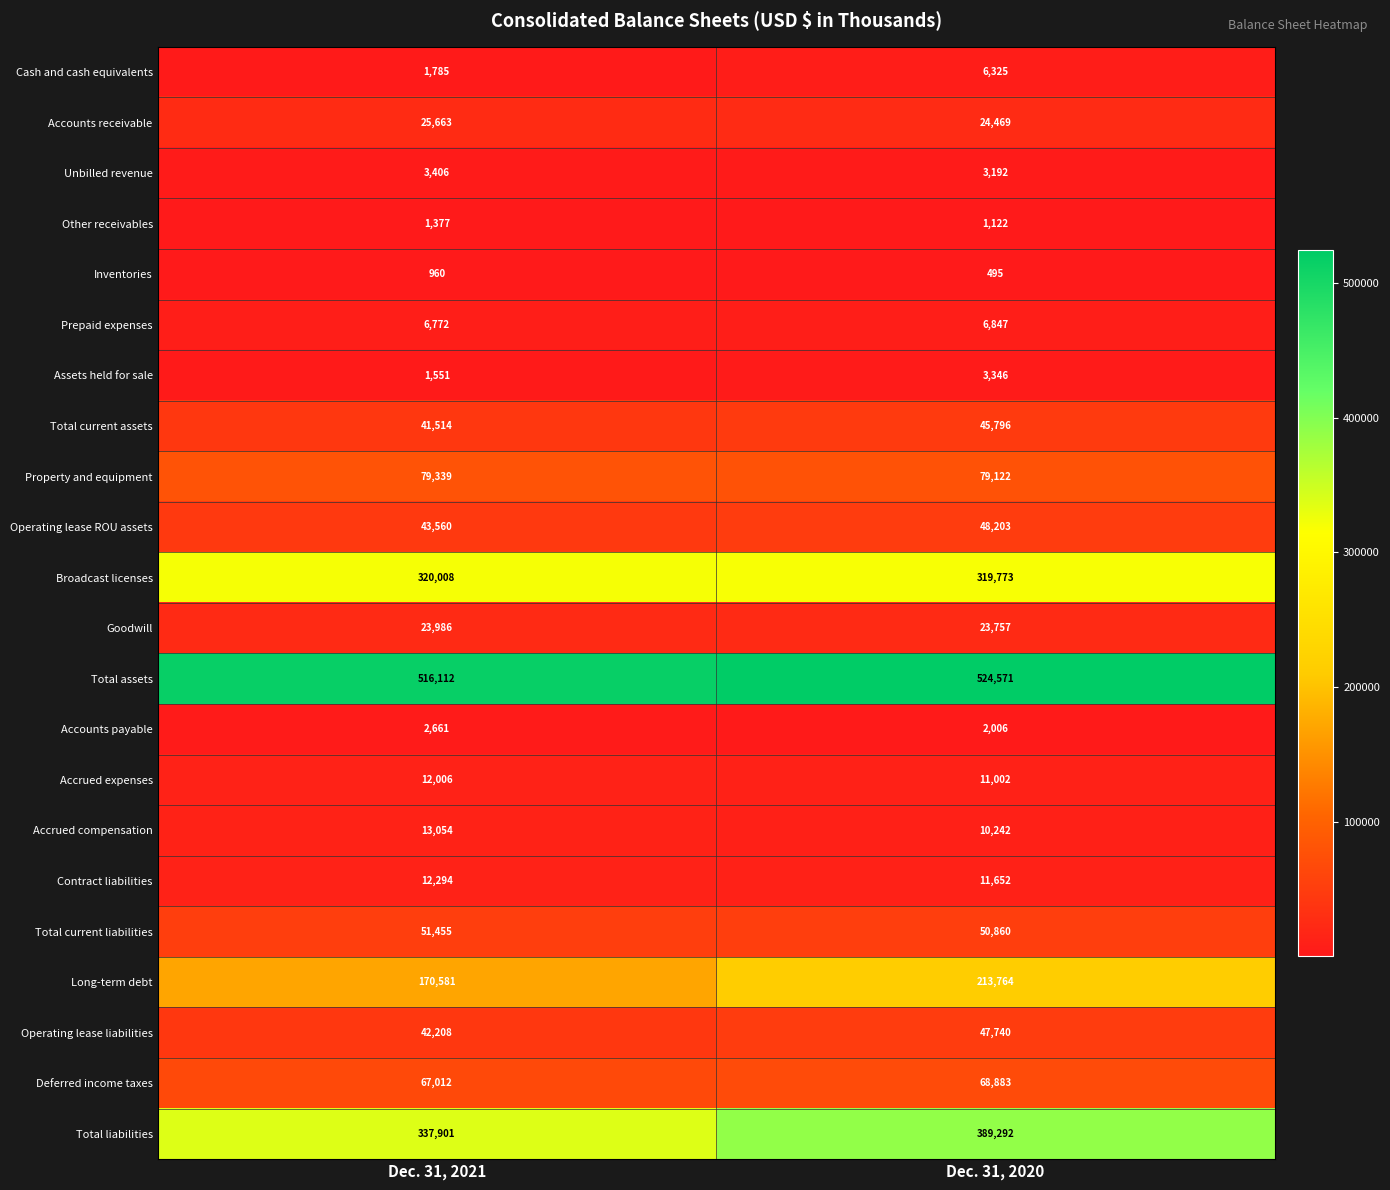

What is the average value of the Total current assets series?

43655